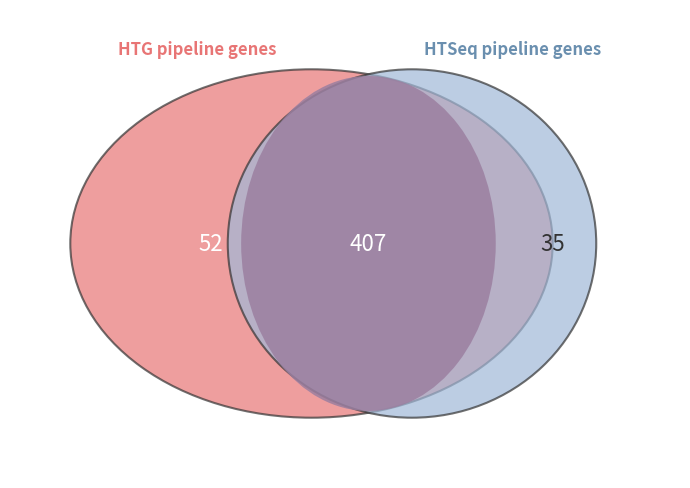

What percentage is NOT represented by 4?

84.5%